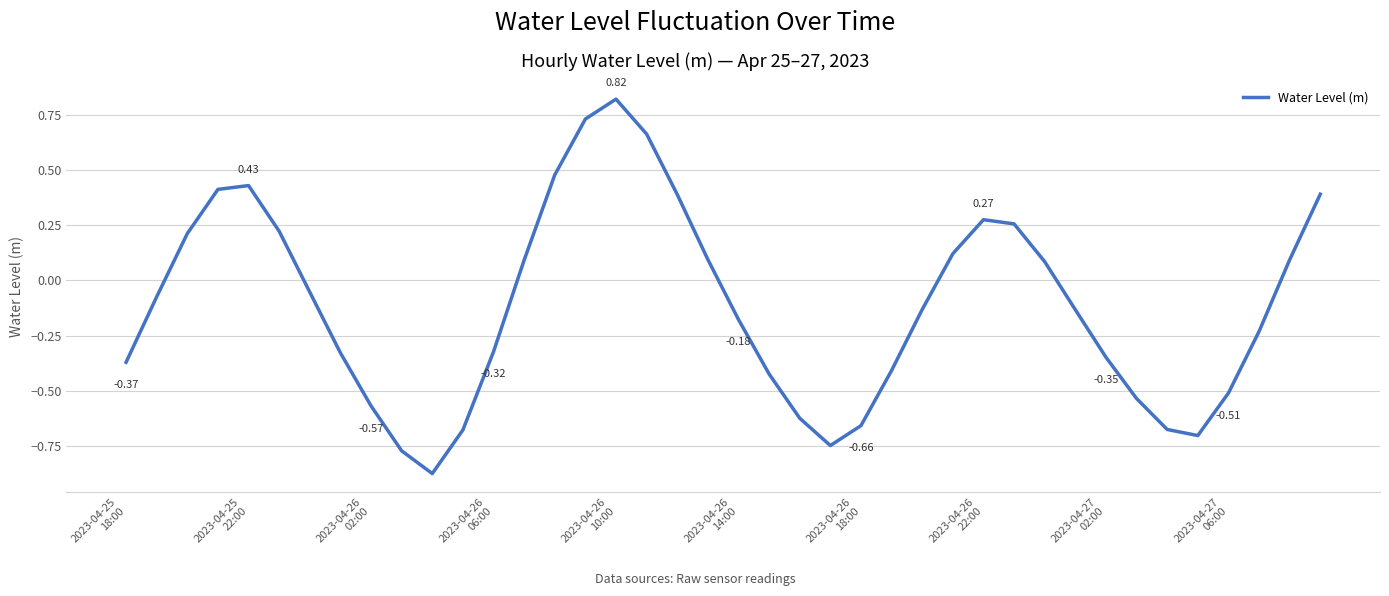

How many interior local valleys (lower than both neighbors) does the data have?

3